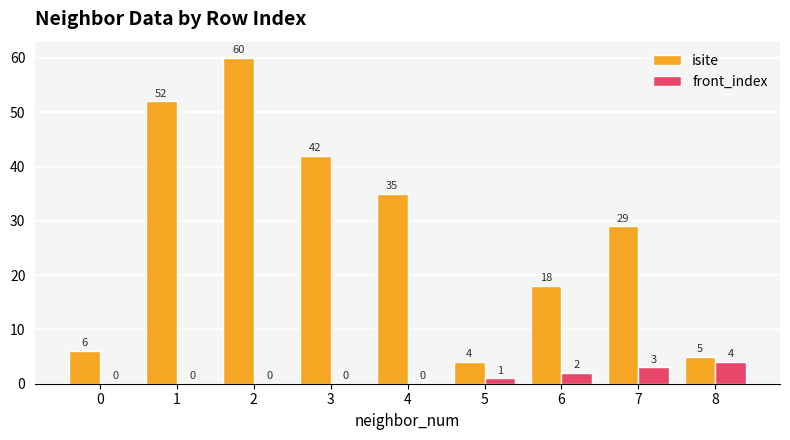

Which series has the widest spread of values?

isite